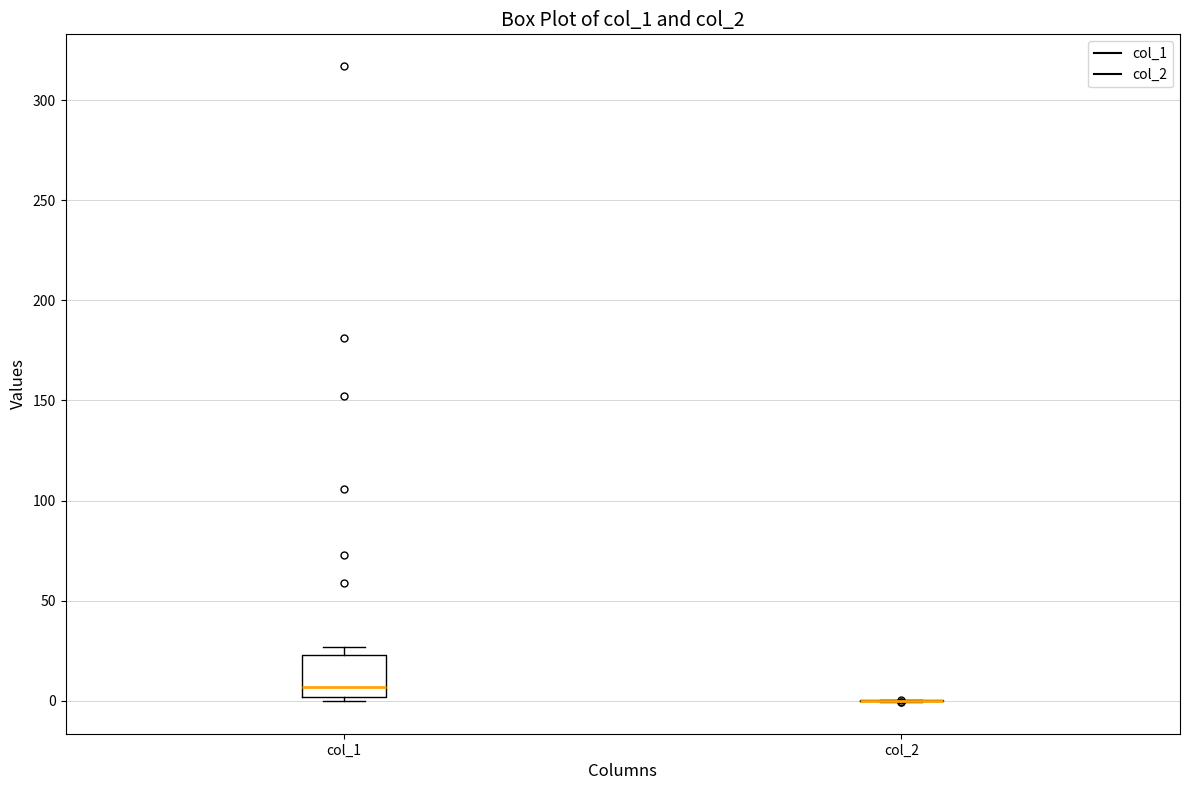

Reading left to right, read every box against the y-axis: the position of its median line, the range the box covers, and the ends of its whiskers. The values are not printed on the chart, so give them approximately, as read against the axis.

col_1: median 5, box 0 to 25, whiskers 0 (just below the box's lower edge) to 25 (just above the box's upper edge)
col_2: box collapsed to a line at 0, whiskers 0 to 0